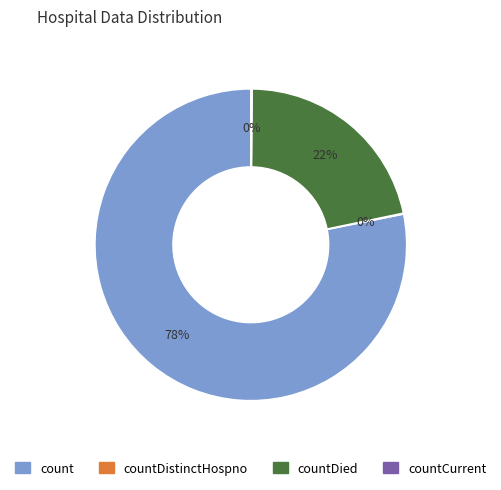

To the nearest percent, what percentage of the pie is count?

78%